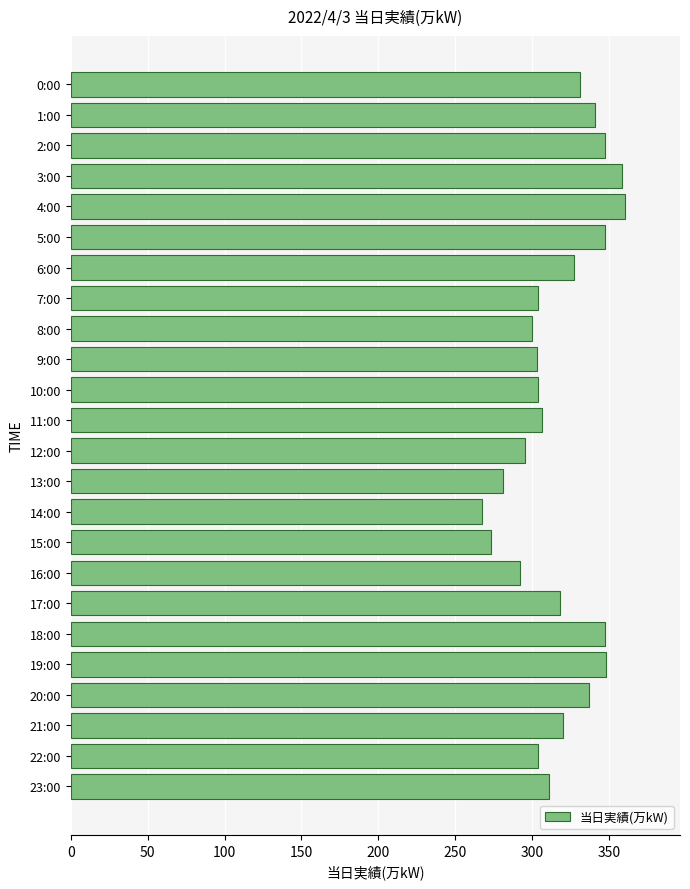

Are the bars grouped side by side (vs. stacked)?

No